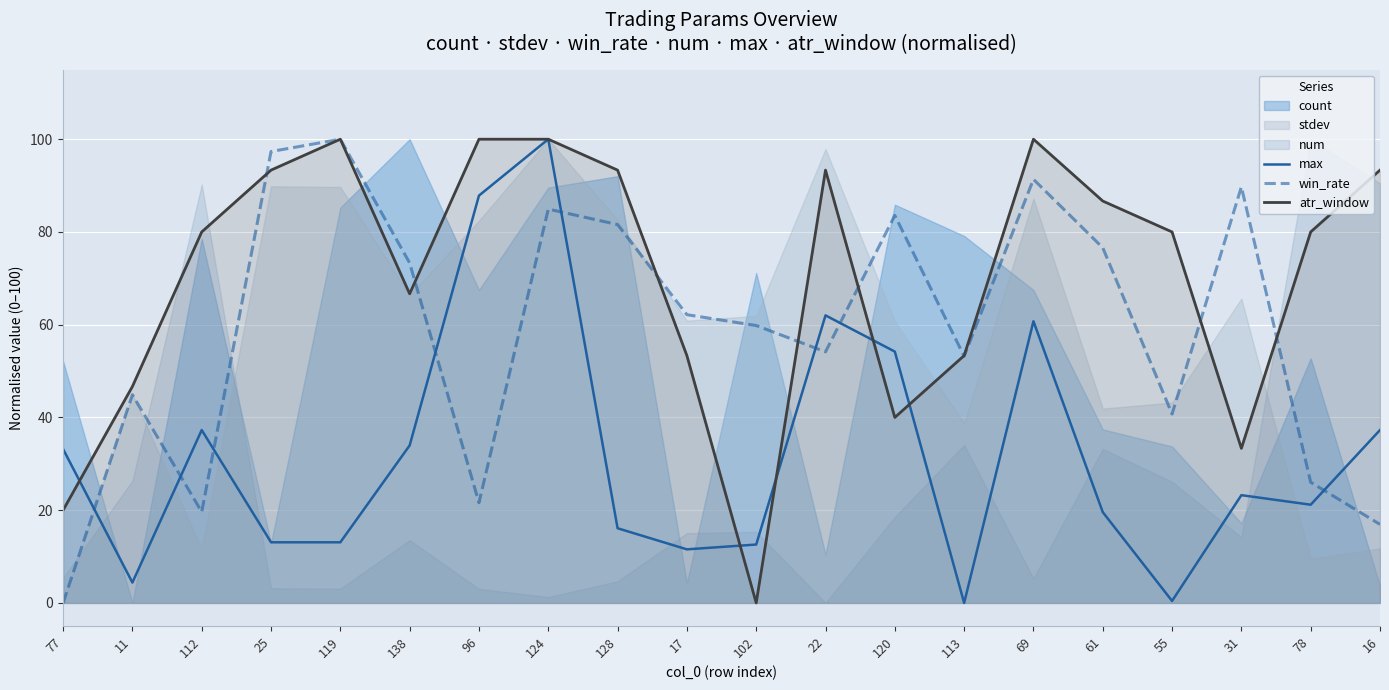

Which series has the widest spread of values?

max